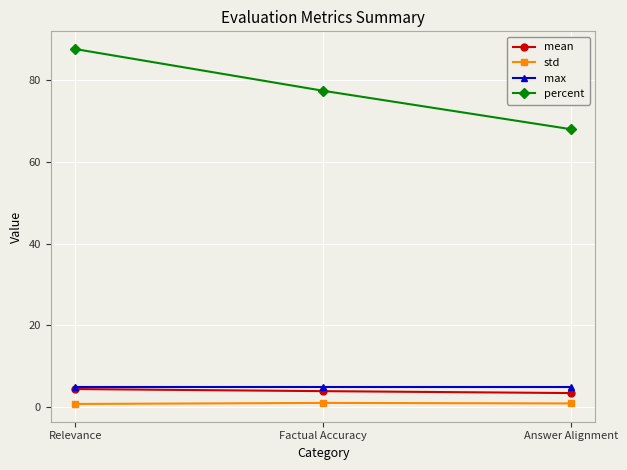

What is the maximum value for max?

5.0